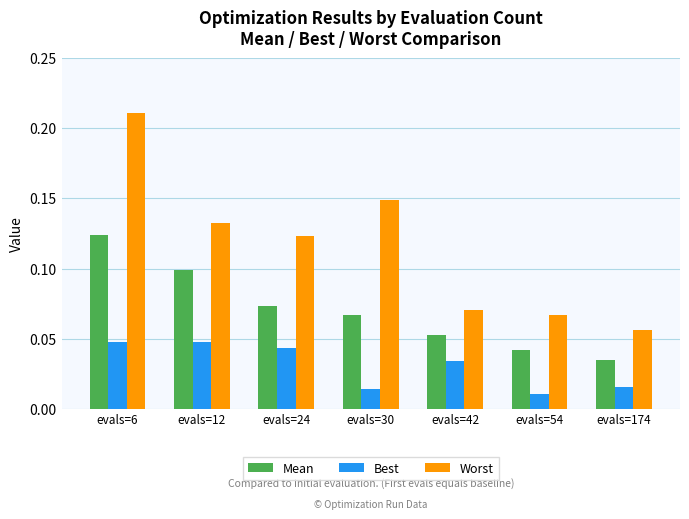

Which series changed the most between evals=12 and evals=42?

Worst